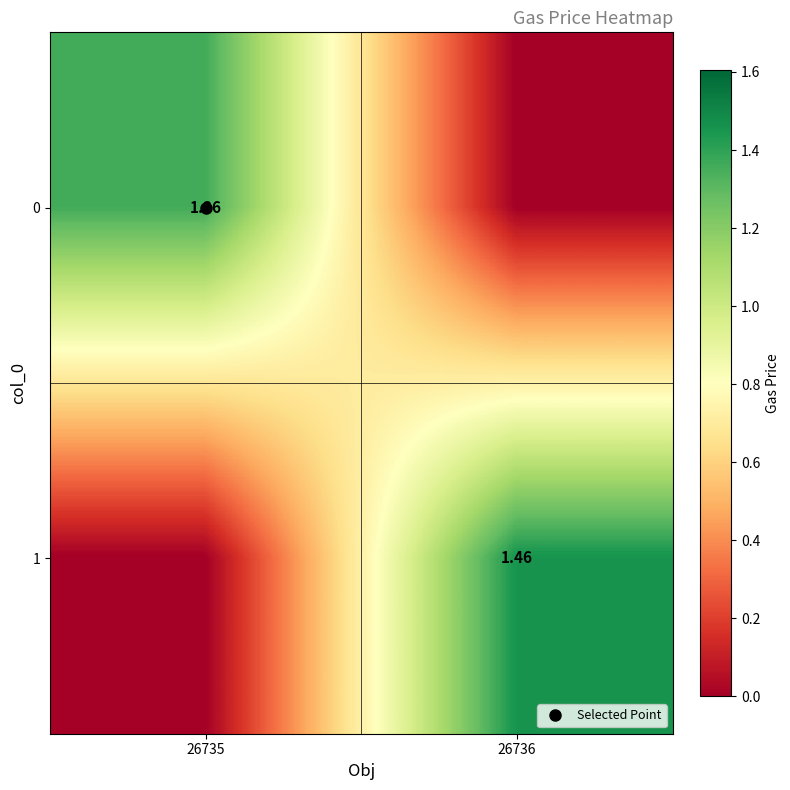

What is the difference between the maximum and minimum values in the 0 series?

1.4